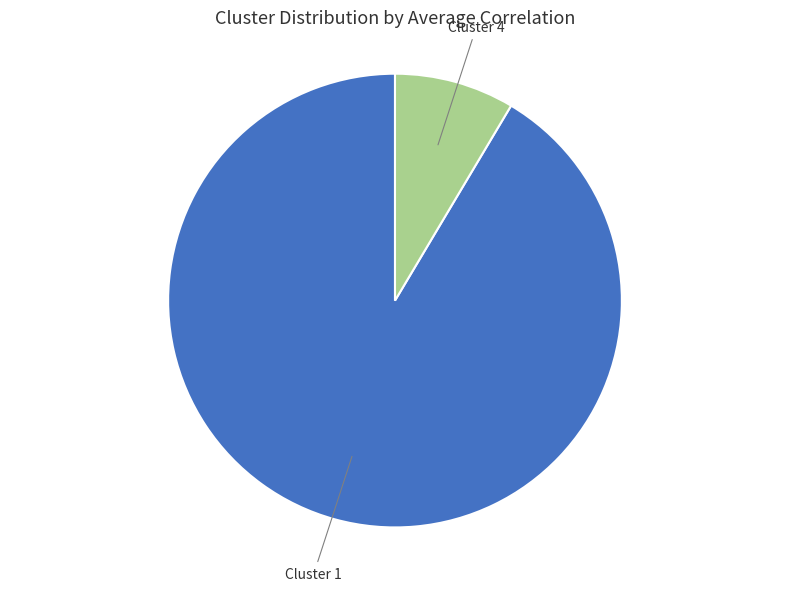

Which has a higher value, Cluster 1 or Cluster 4?

Cluster 1